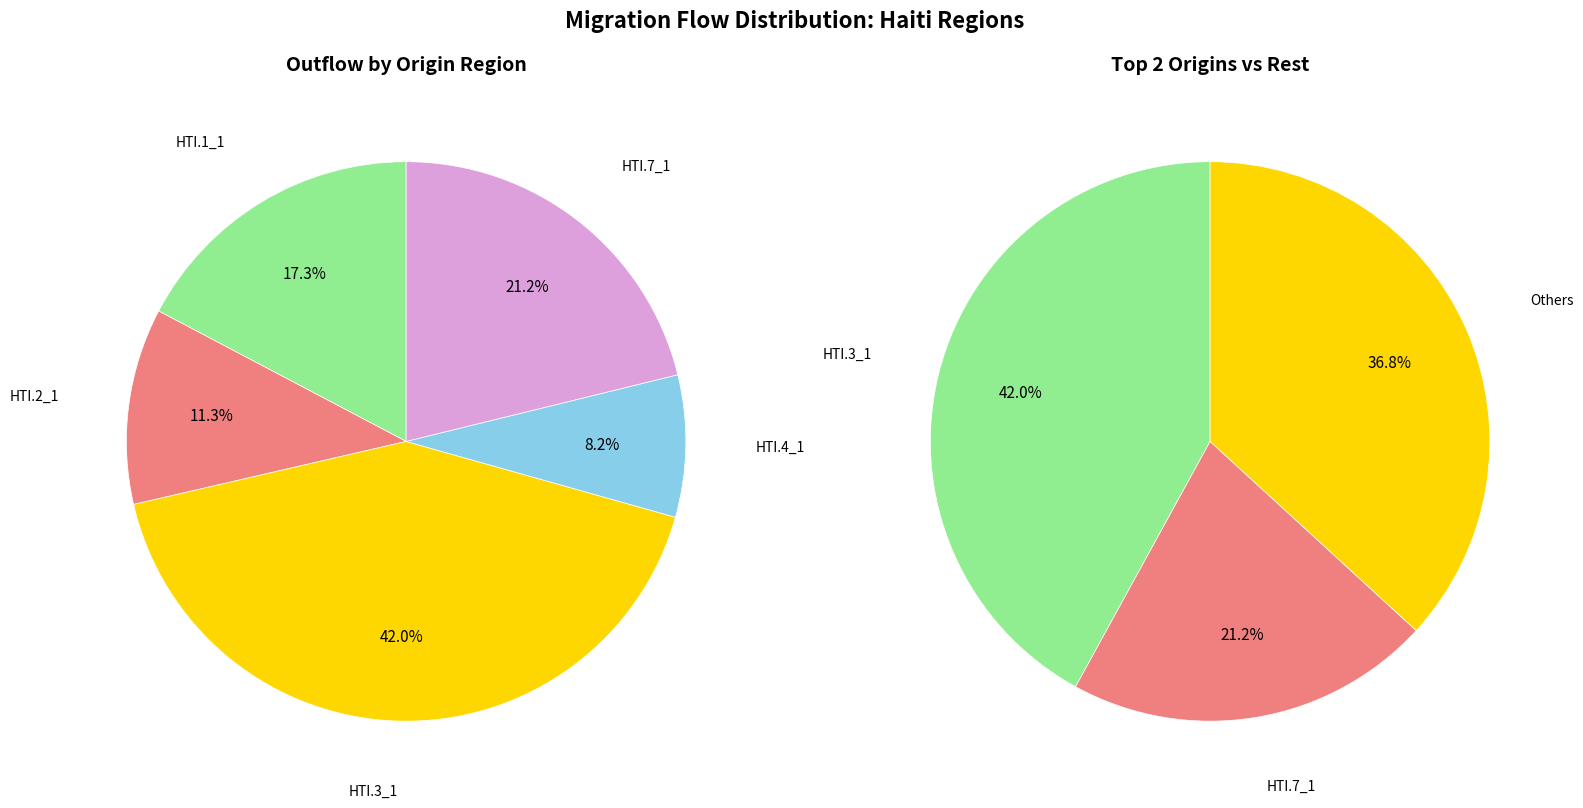

The HTI.6_1 slice represents 1% of the pie. True or false?

False